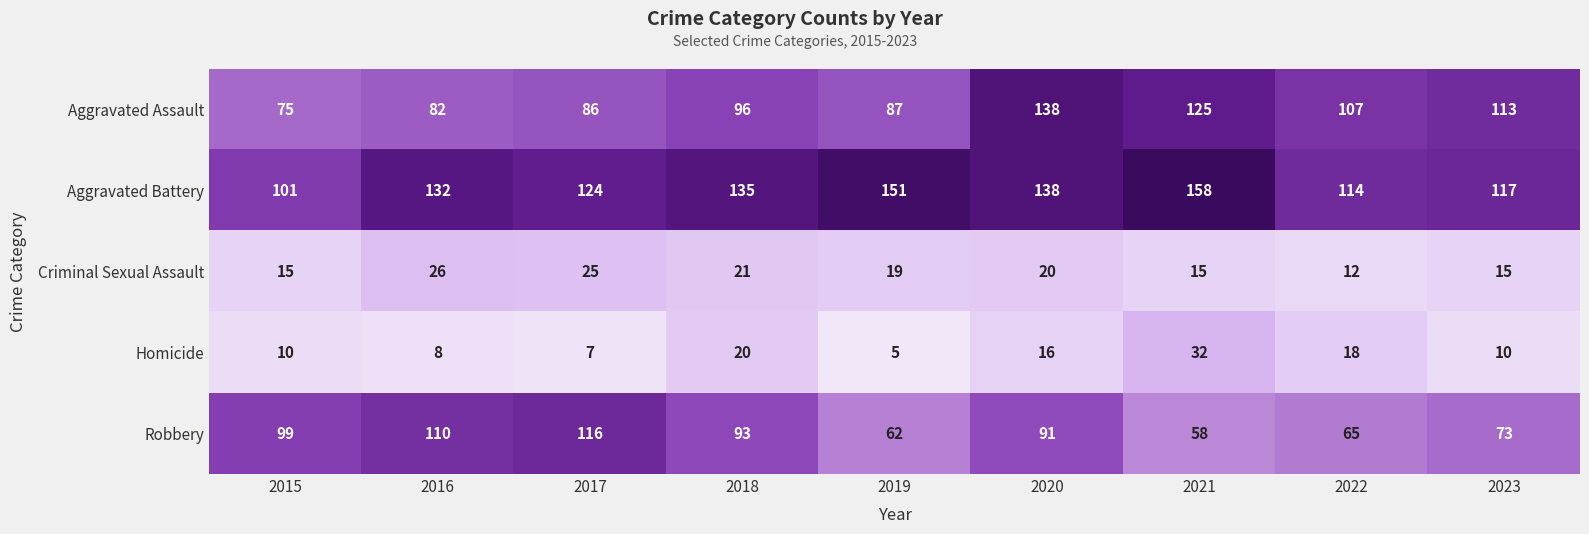

What is the spread (max minus min) of values at 2015?

91